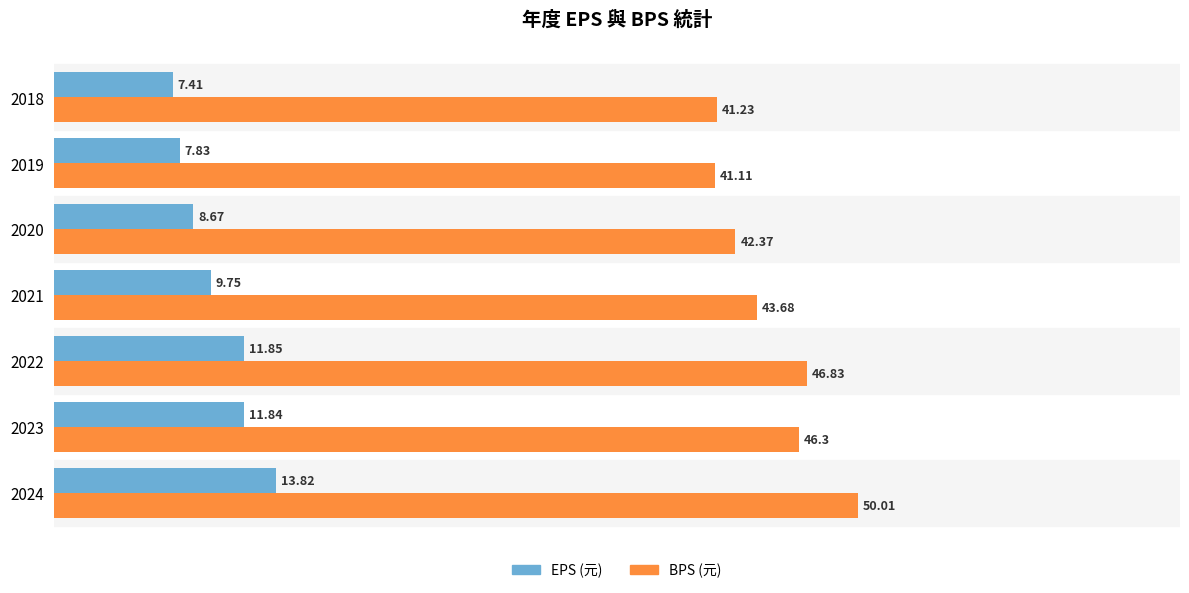

List the labels in order of EPS (元) value, smallest first.

2018, 2019, 2020, 2021, 2023, 2022, 2024